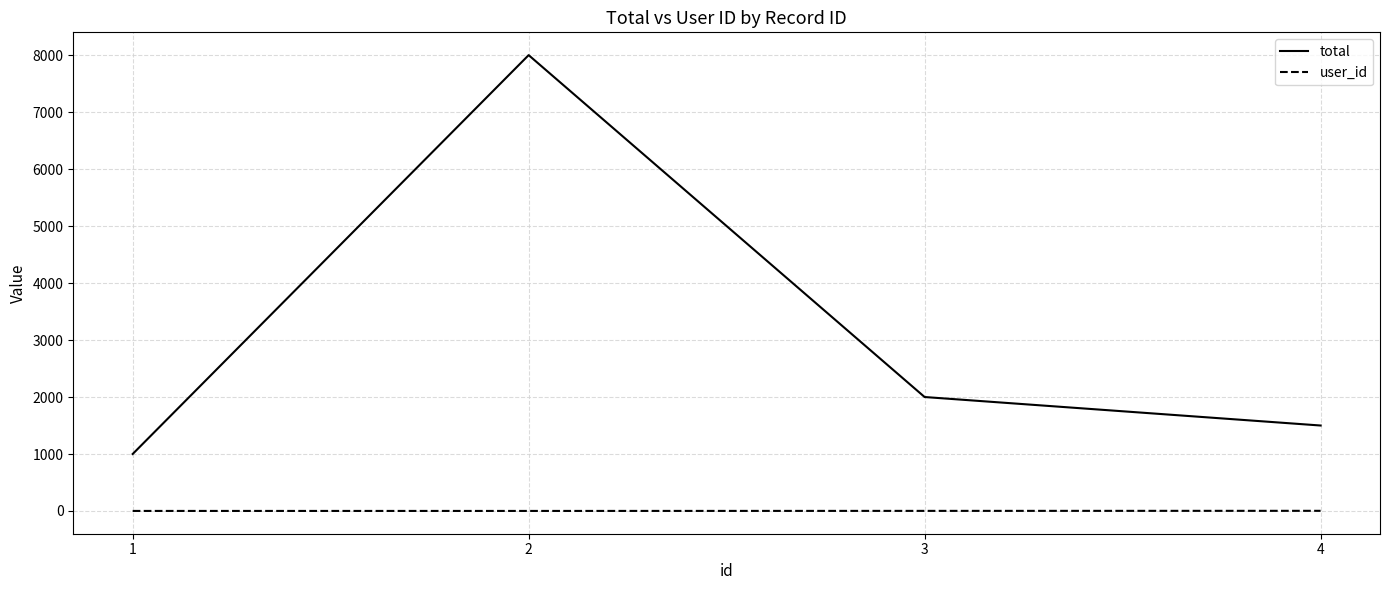

Is it true that total equals 1000 at 1?

True